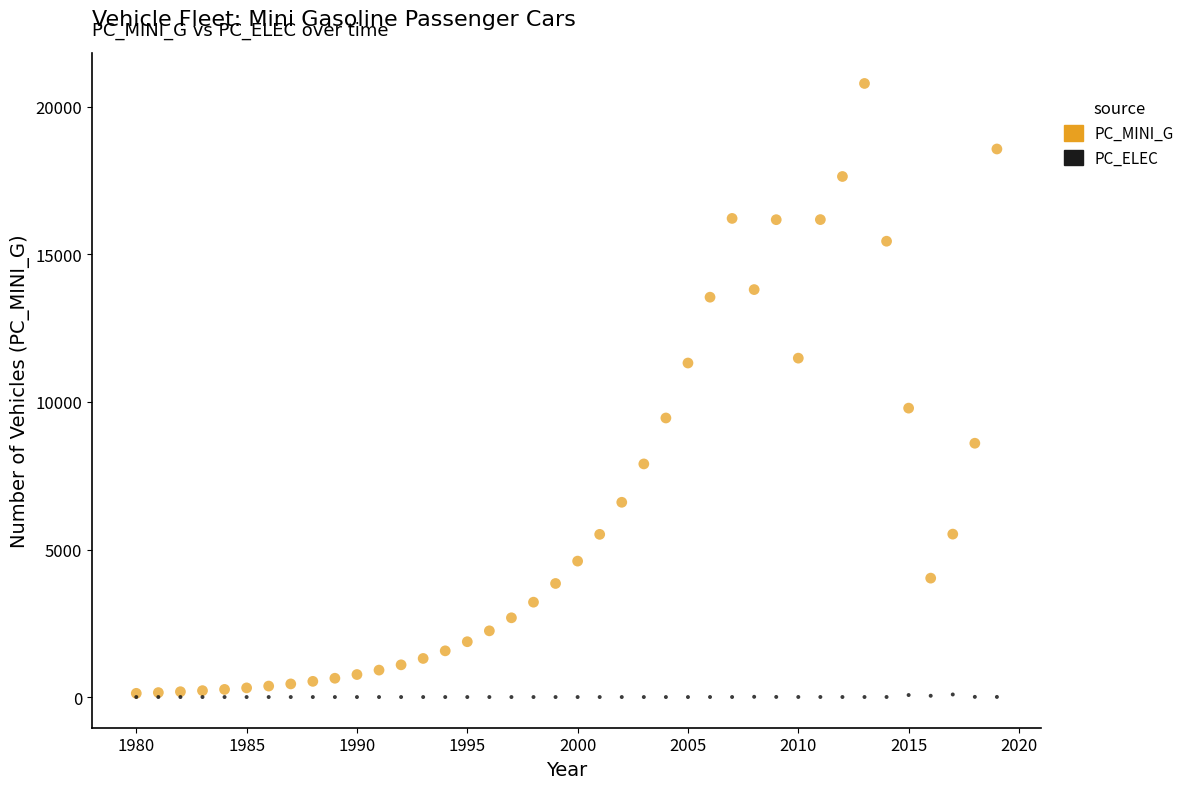

Which series contains the highest Y value?

PC_MINI_G